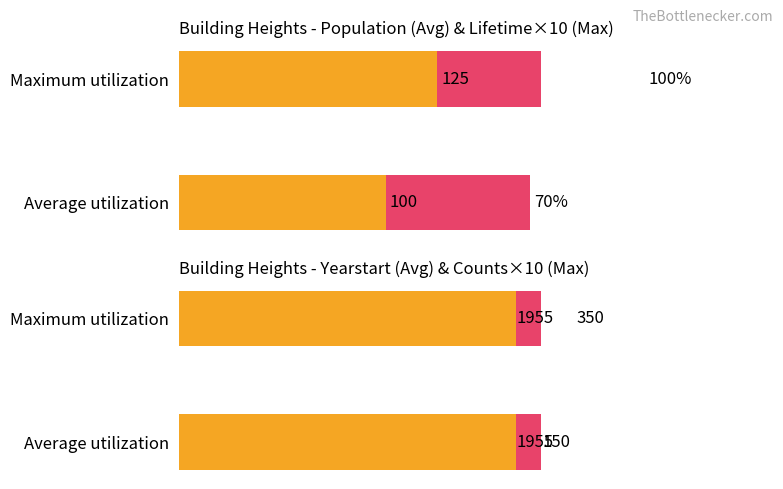

Are the bars horizontal?

Yes